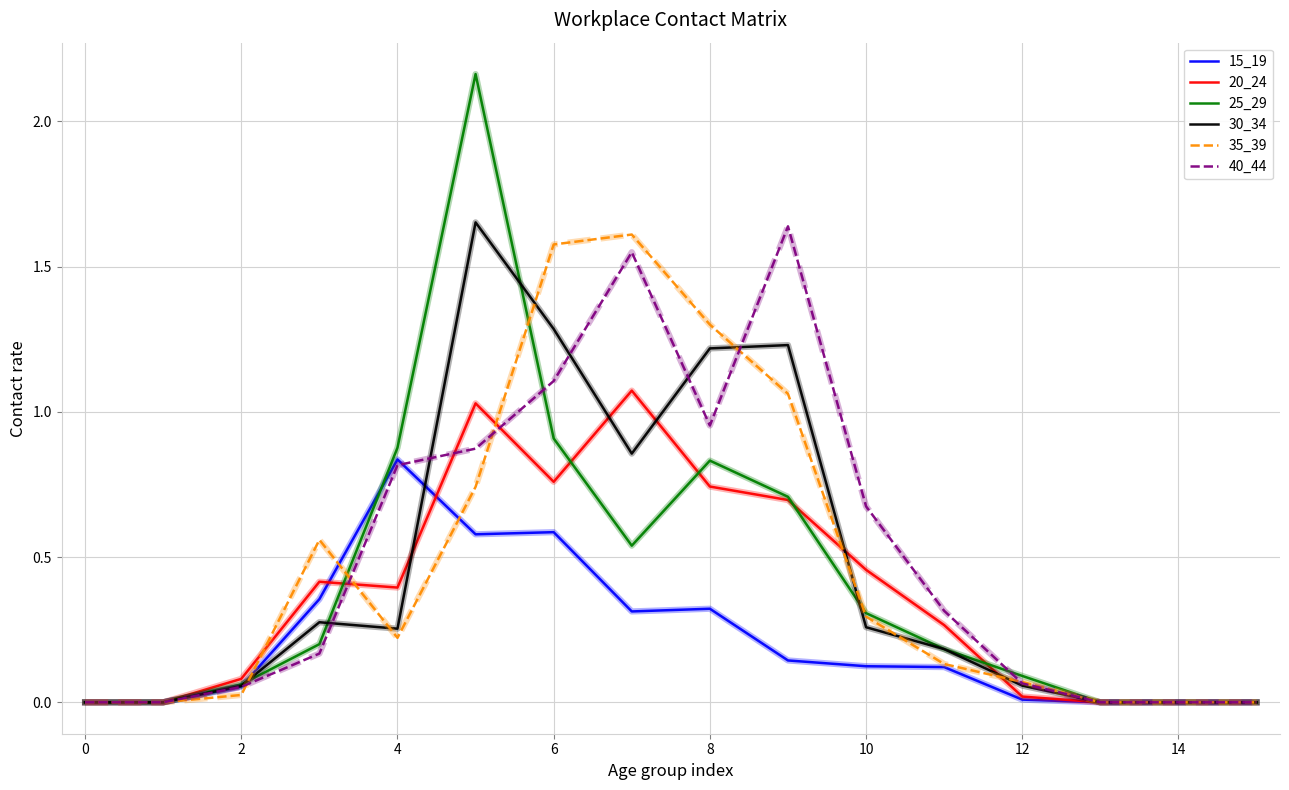

Which series has the largest range (max minus min)?

25_29